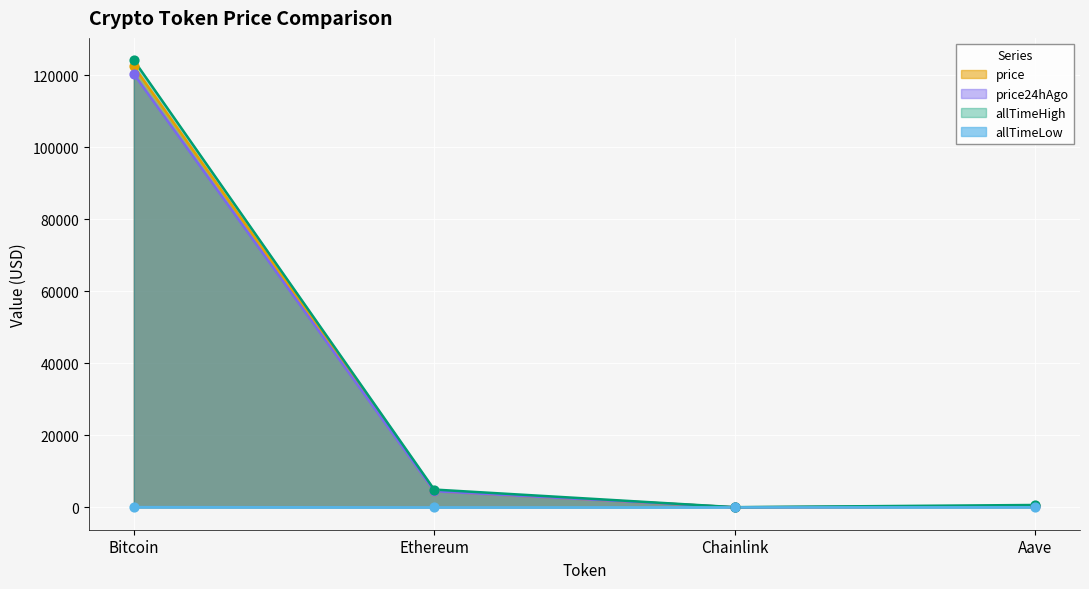

What are all the series names shown in the legend?

price, price24hAgo, allTimeHigh, allTimeLow